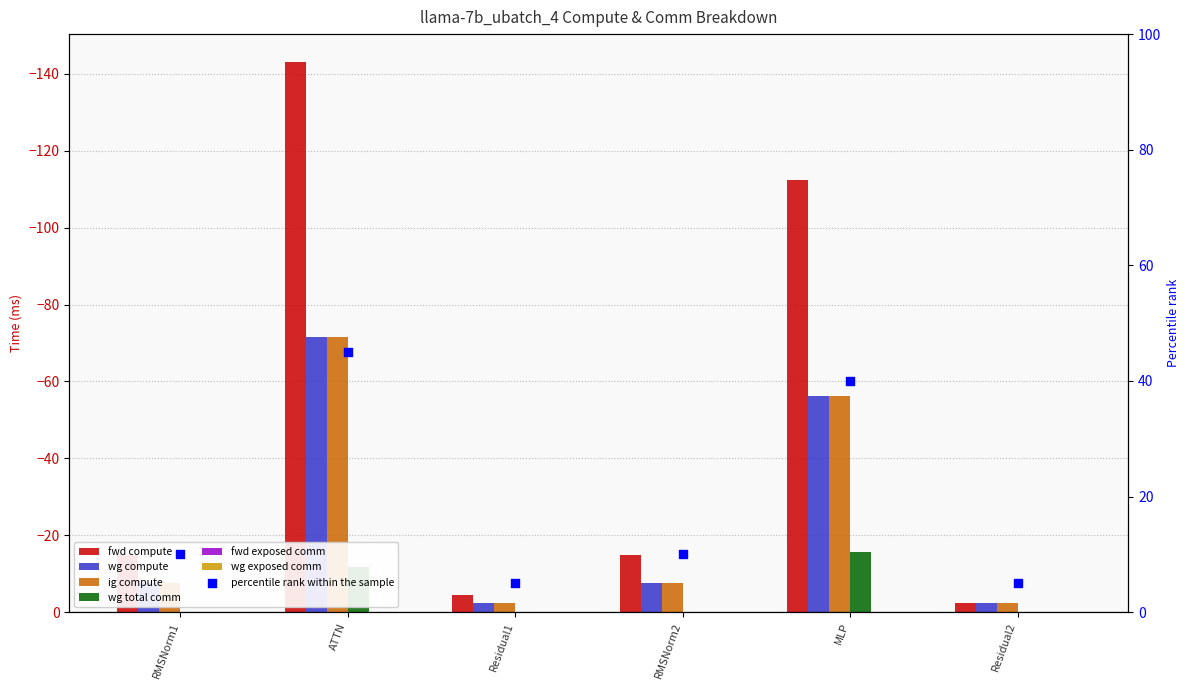

Which series contains the lowest Y value?

fwd compute